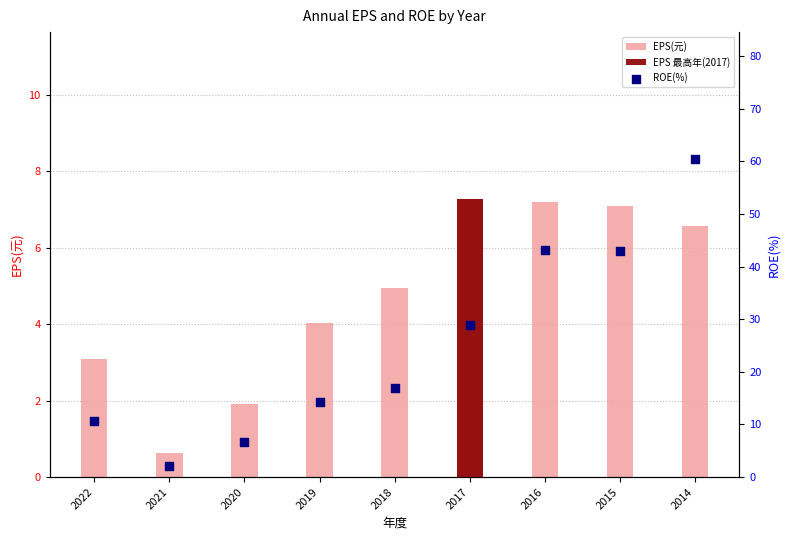

What is the total value across all series at 2022?

13.8